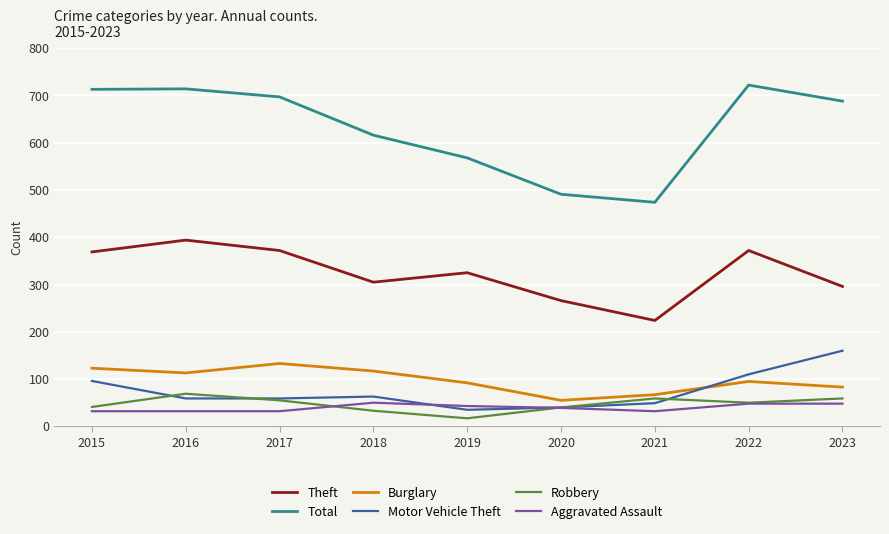

What is the difference between the maximum and minimum values in the Aggravated Assault series?

18